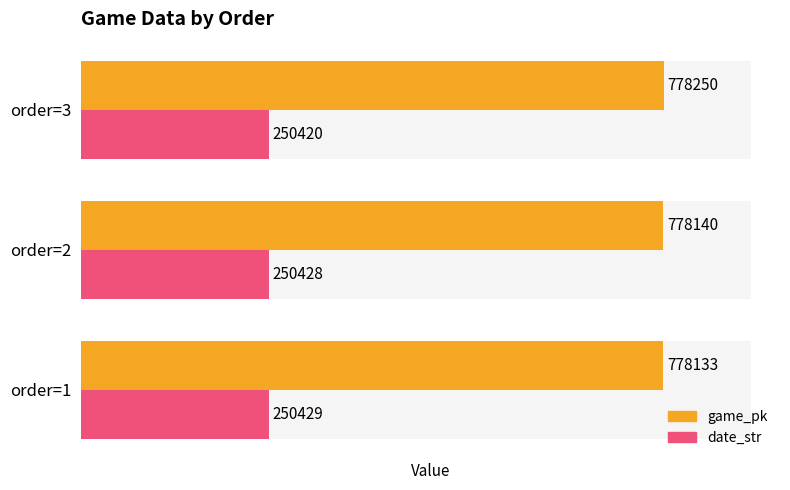

Reading left to right, what are all the values shown in this chart?

game_pk: 778133	778140	778250
date_str: 250429	250428	250420